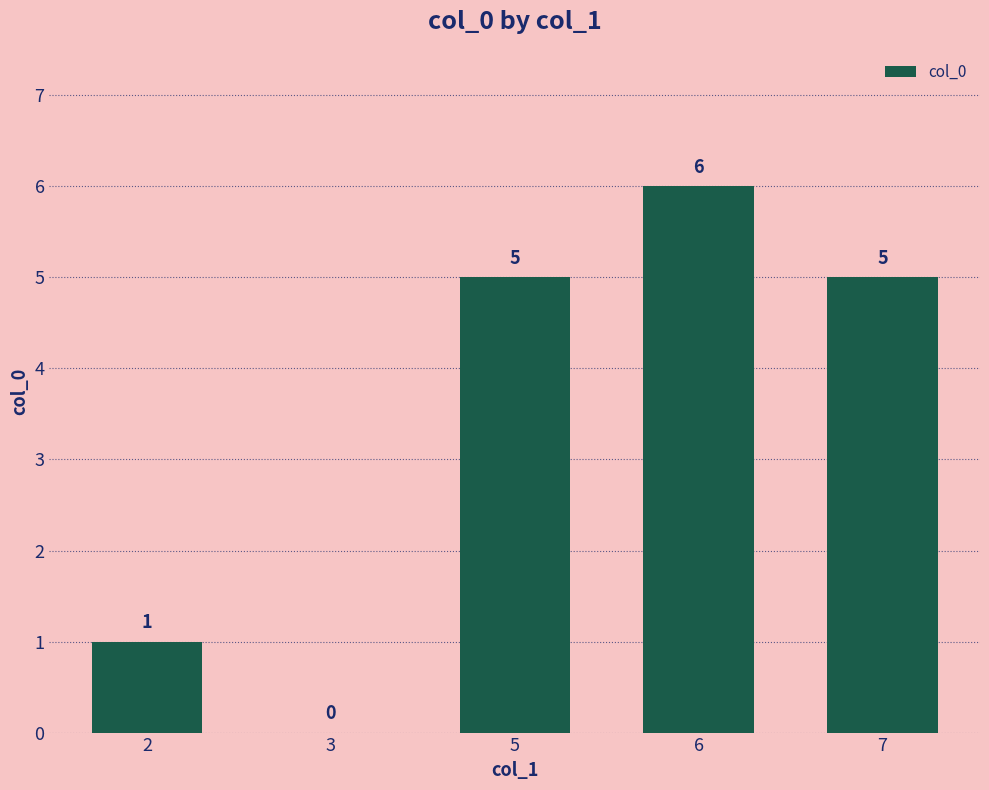

Count the values in the range 1 to 5.

3